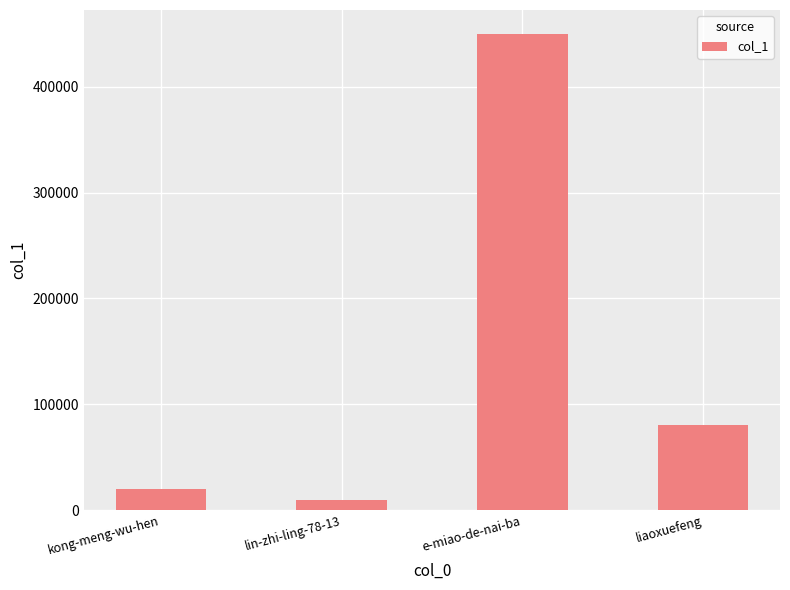

Between lin-zhi-ling-78-13 and kong-meng-wu-hen, which is larger?

kong-meng-wu-hen